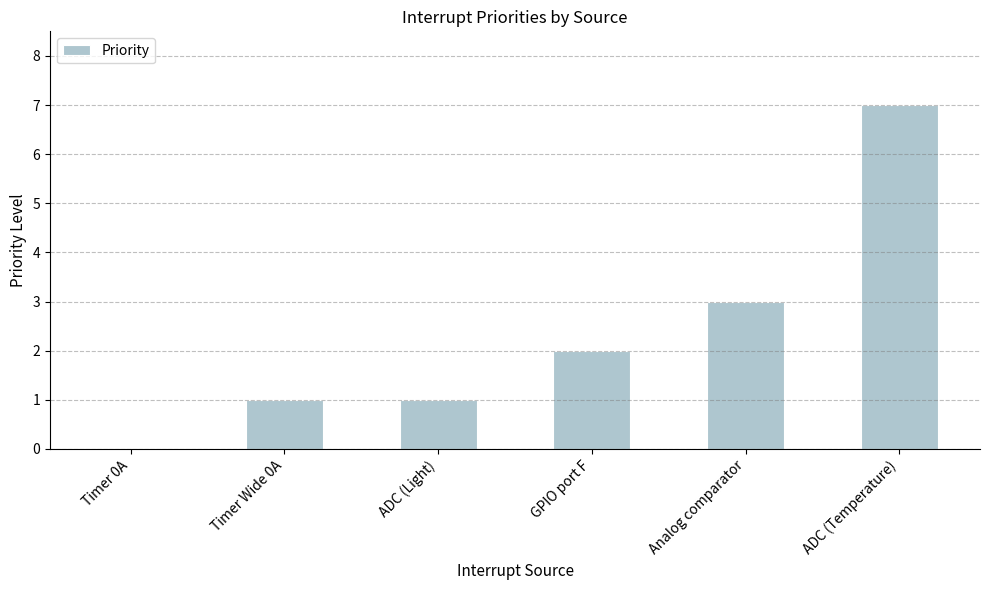

Are the bars horizontal?

No